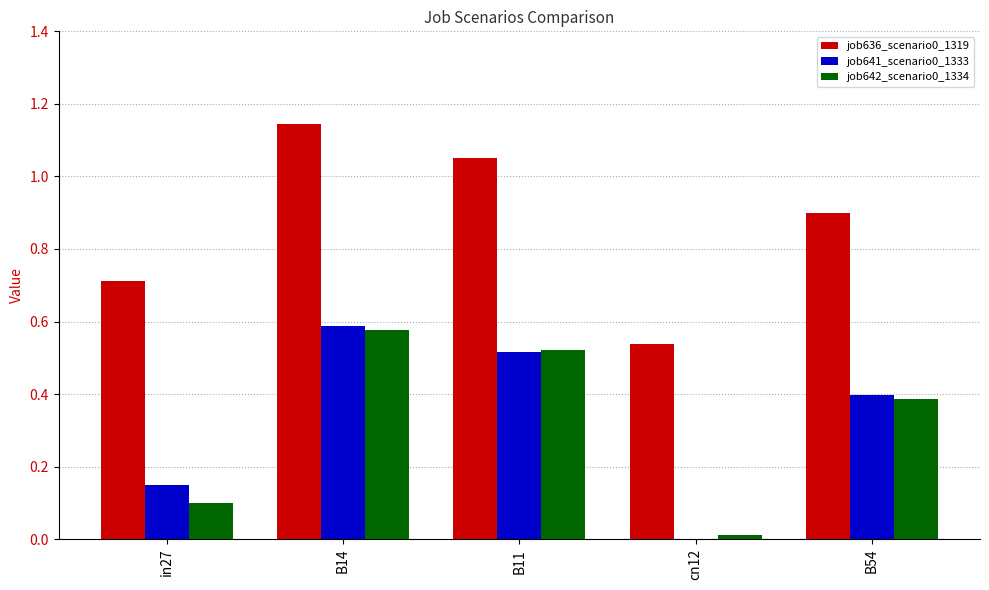

What is the total value across all series at B14?

2.3